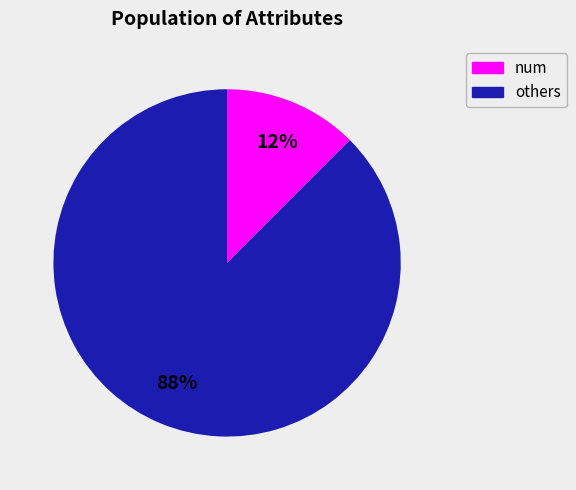

Combined, do others and num account for over 50%?

Yes